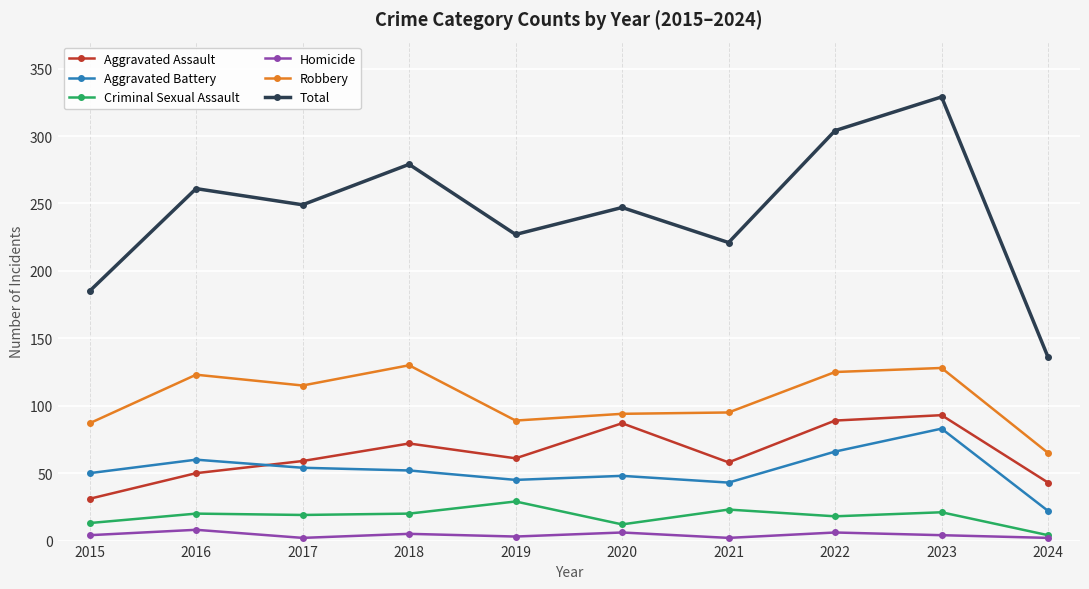

In Aggravated Assault, how many points are higher than both neighbors (excluding endpoints)?

3